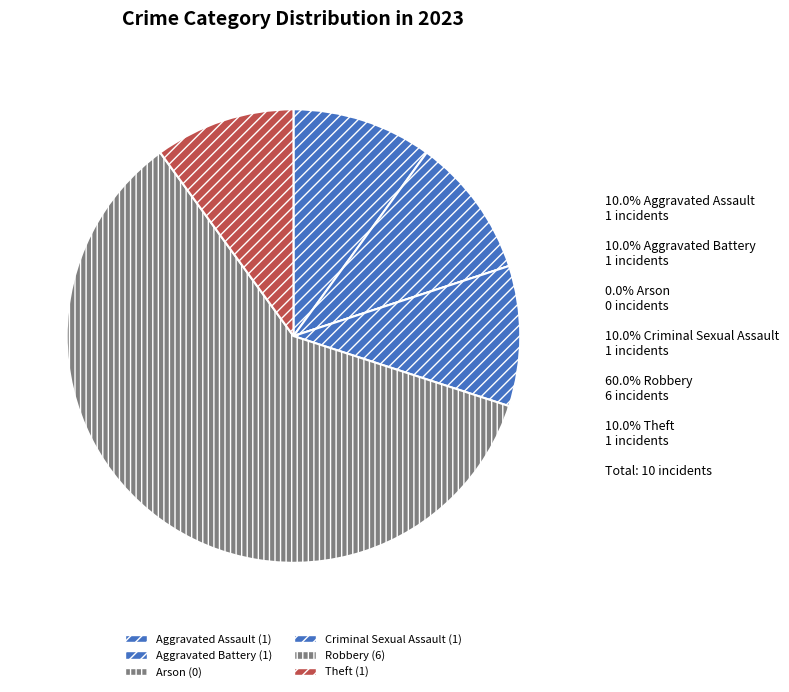

Is there any slice that represents more than half of the pie?

Yes